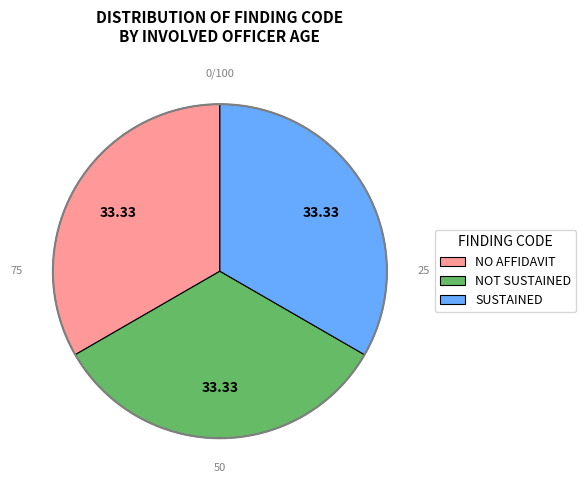

How many segments does this pie chart have?

3